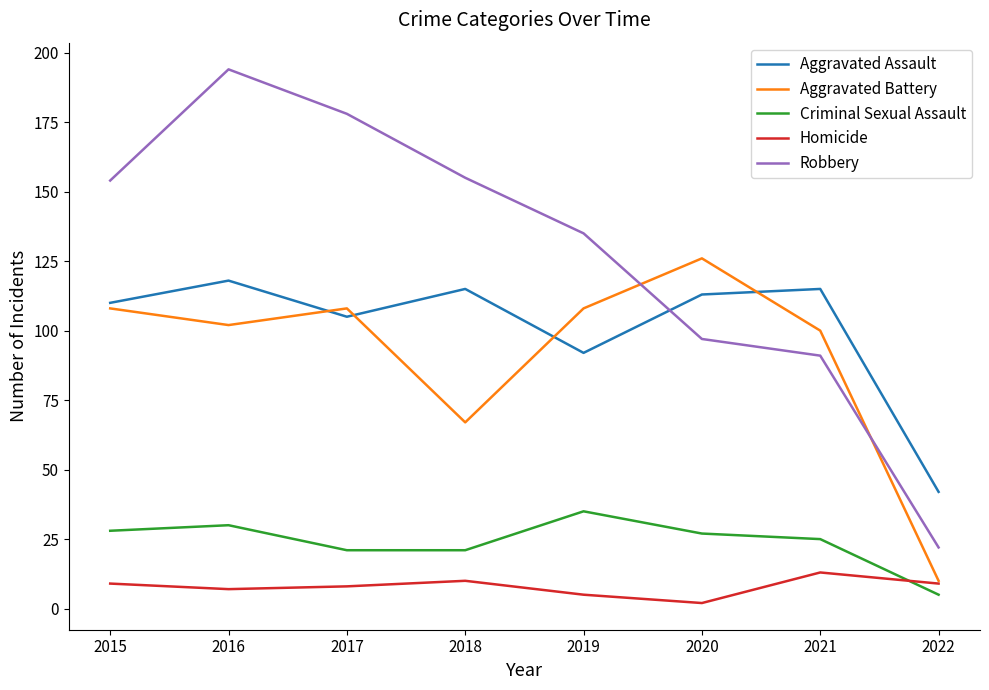

True or false: Homicide and Aggravated Assault cross at least once.

False